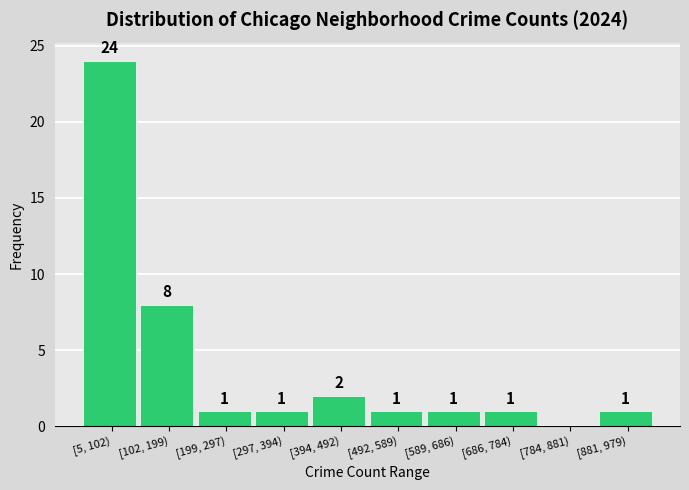

Reading left to right, transcribe all the data shown in this chart.

[5, 102)=24	[102, 199)=8	[199, 297)=1	[297, 394)=1	[394, 492)=2	[492, 589)=1	[589, 686)=1	[686, 784)=1	[784, 881)=0	[881, 979)=1